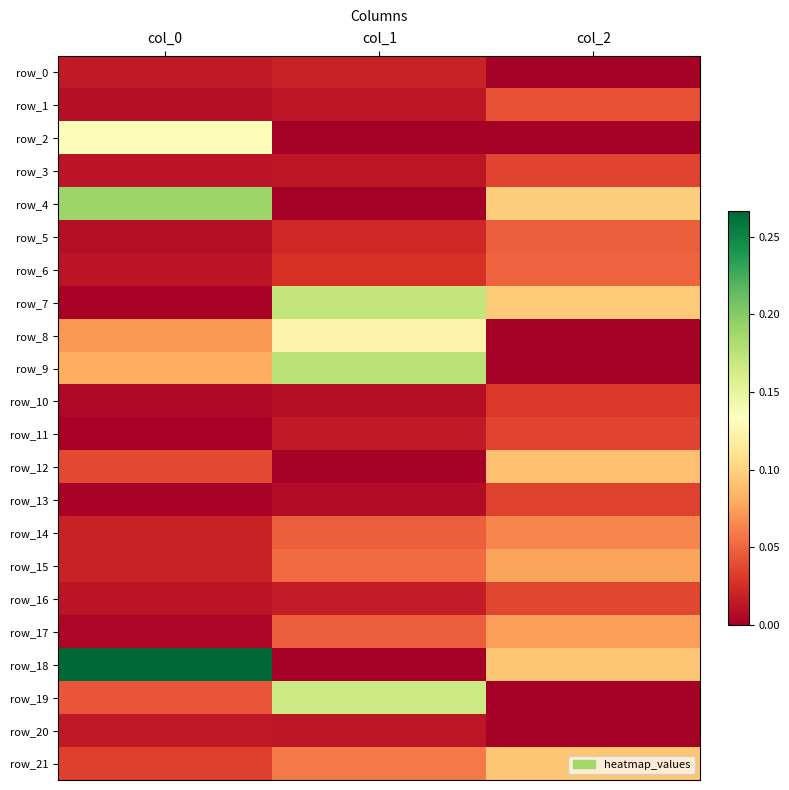

What is the sum of all row_21 values?

0.2